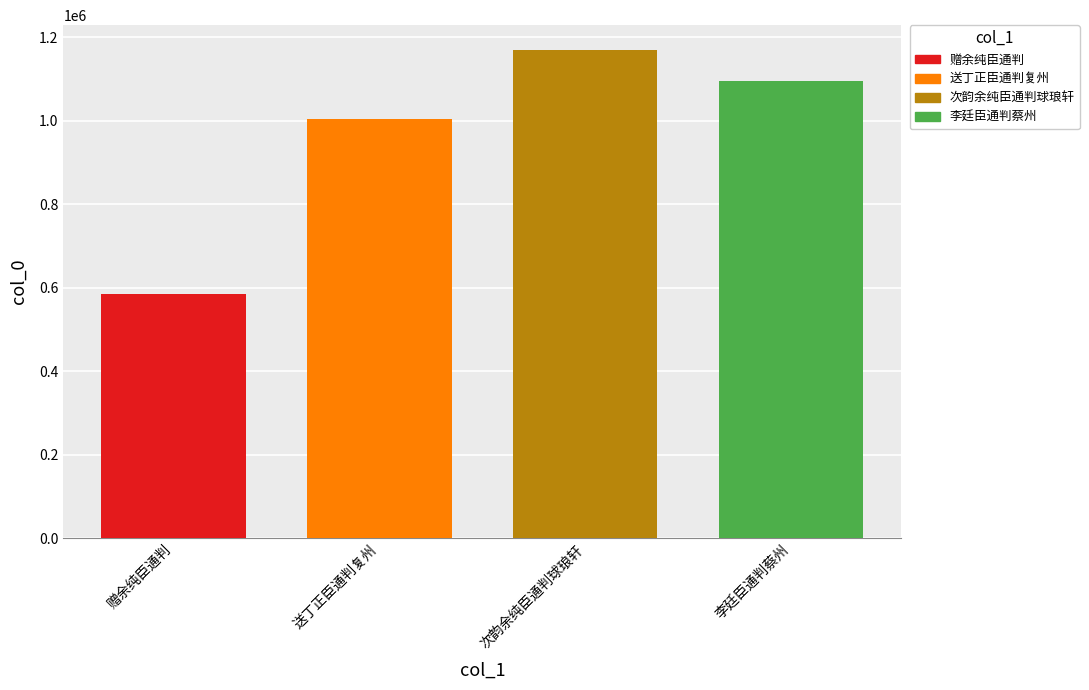

Which series has the largest range (max minus min)?

赠余纯臣通判